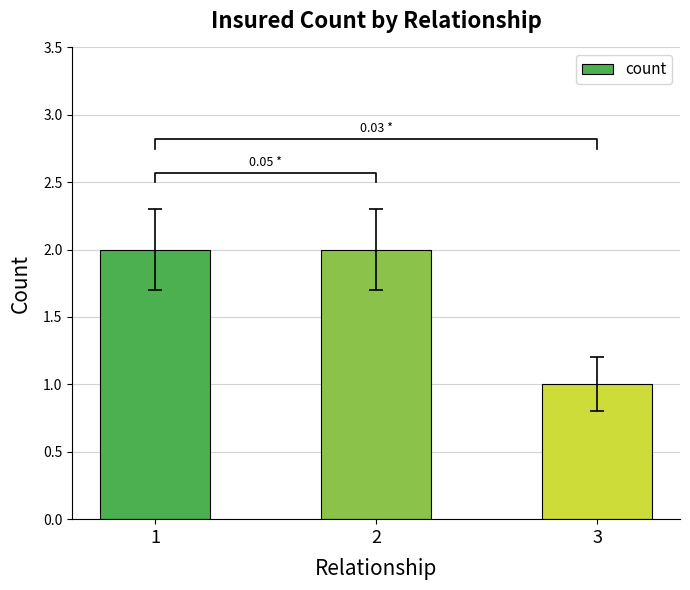

Approximately how many times larger is the value at 2 compared to 3?

2.0